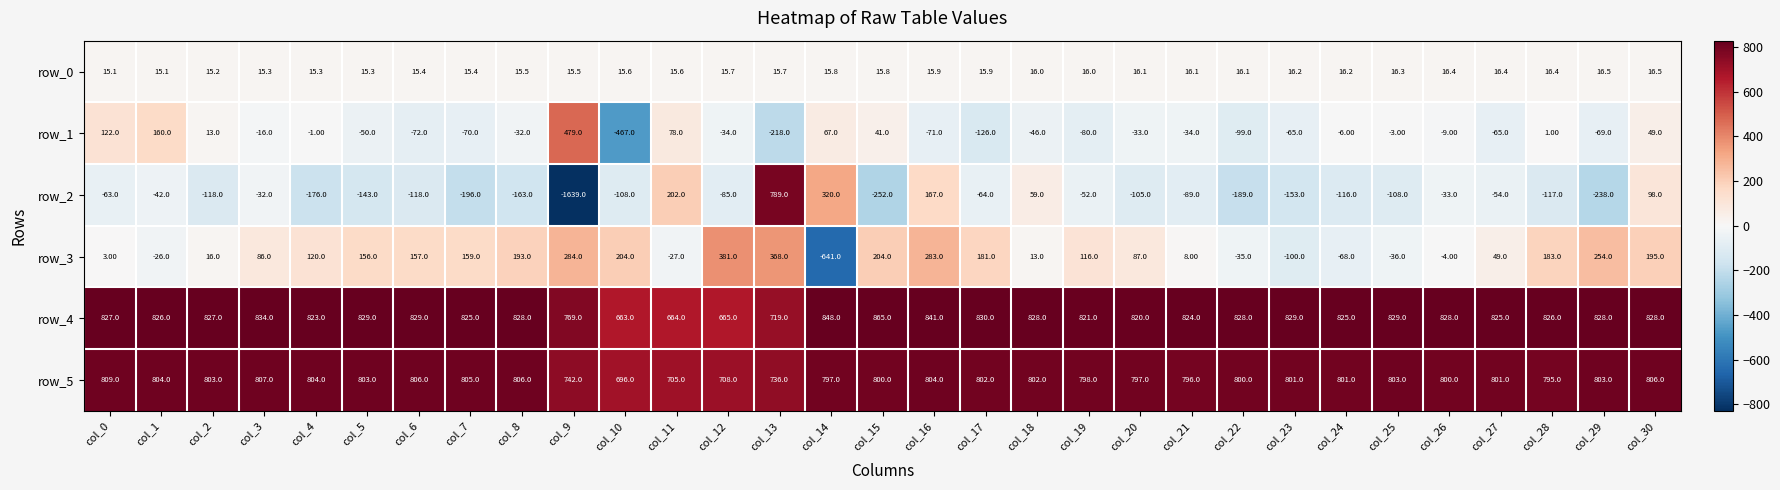

Reading left to right, list all the values displayed in this chart.

row_0: 15.1	15.1	15.2	15.3	15.3	15.3	15.4	15.4	15.5	15.5	15.6	15.6	15.7	15.7	15.8	15.8	15.9	15.9	16.0	16.0	16.1	16.1	16.1	16.2	16.2	16.3	16.4	16.4	16.4	16.5	16.5
row_1: 122.0	160.0	13.0	-16.0	-1.0	-50.0	-72.0	-70.0	-32.0	479.0	-467.0	78.0	-34.0	-218.0	67.0	41.0	-71.0	-126.0	-46.0	-80.0	-33.0	-34.0	-99.0	-65.0	-6.0	-3.0	-9.0	-65.0	1.0	-69.0	49.0
row_2: -63.0	-42.0	-118.0	-32.0	-176.0	-143.0	-118.0	-196.0	-163.0	-1639.0	-108.0	202.0	-85.0	789.0	320.0	-252.0	167.0	-64.0	59.0	-52.0	-105.0	-89.0	-189.0	-153.0	-116.0	-108.0	-33.0	-54.0	-117.0	-238.0	98.0
row_3: 3.0	-26.0	16.0	86.0	120.0	156.0	157.0	159.0	193.0	284.0	204.0	-27.0	381.0	368.0	-641.0	204.0	283.0	181.0	13.0	116.0	87.0	8.0	-35.0	-100.0	-68.0	-36.0	-4.0	49.0	183.0	254.0	195.0
row_4: 827.0	826.0	827.0	834.0	823.0	829.0	829.0	825.0	828.0	769.0	663.0	664.0	665.0	719.0	848.0	865.0	841.0	830.0	828.0	821.0	820.0	824.0	828.0	829.0	825.0	829.0	828.0	825.0	826.0	828.0	828.0
row_5: 809.0	804.0	803.0	807.0	804.0	803.0	806.0	805.0	806.0	742.0	696.0	705.0	708.0	736.0	797.0	800.0	804.0	802.0	802.0	798.0	797.0	796.0	800.0	801.0	801.0	803.0	800.0	801.0	795.0	803.0	806.0